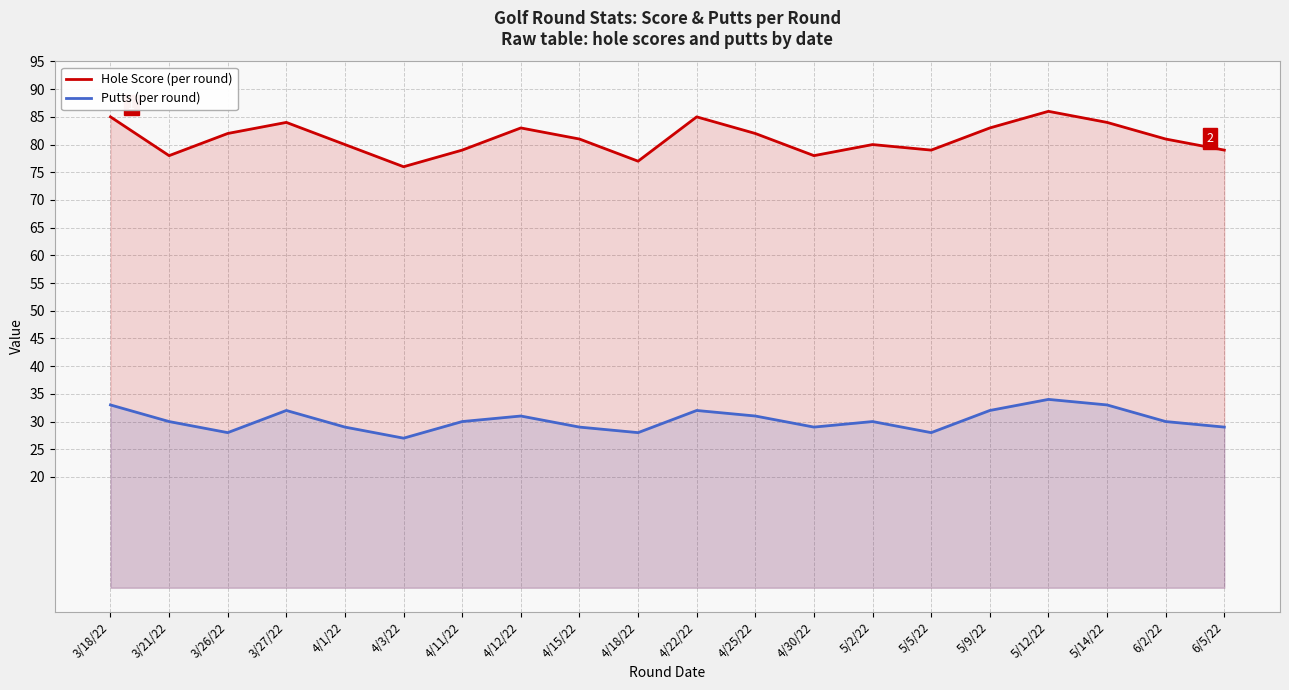

Does the chart display data point markers on the line(s)?

No